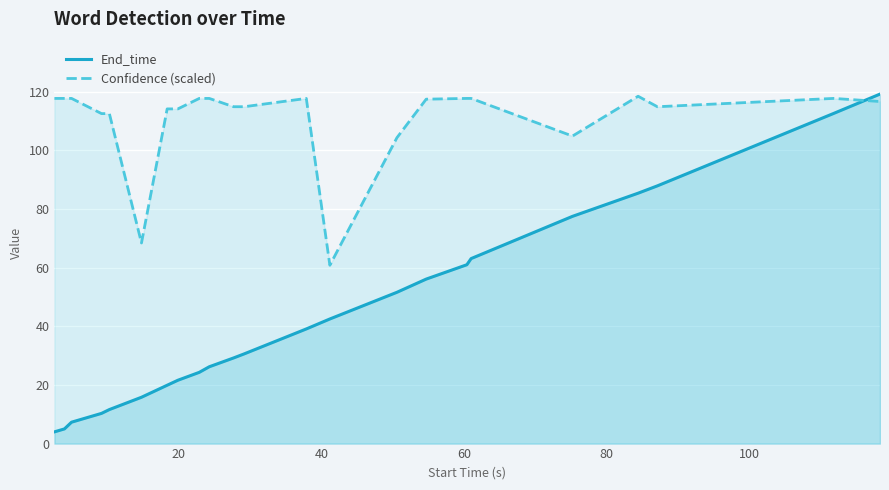

Which series ends up on top after the final intersection of Confidence (scaled) and End_time?

End_time